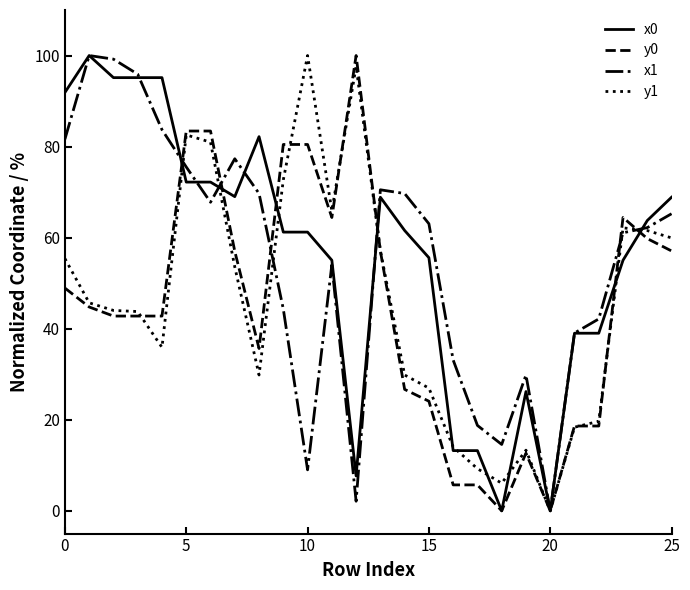

What is the maximum value for x1?

100.0